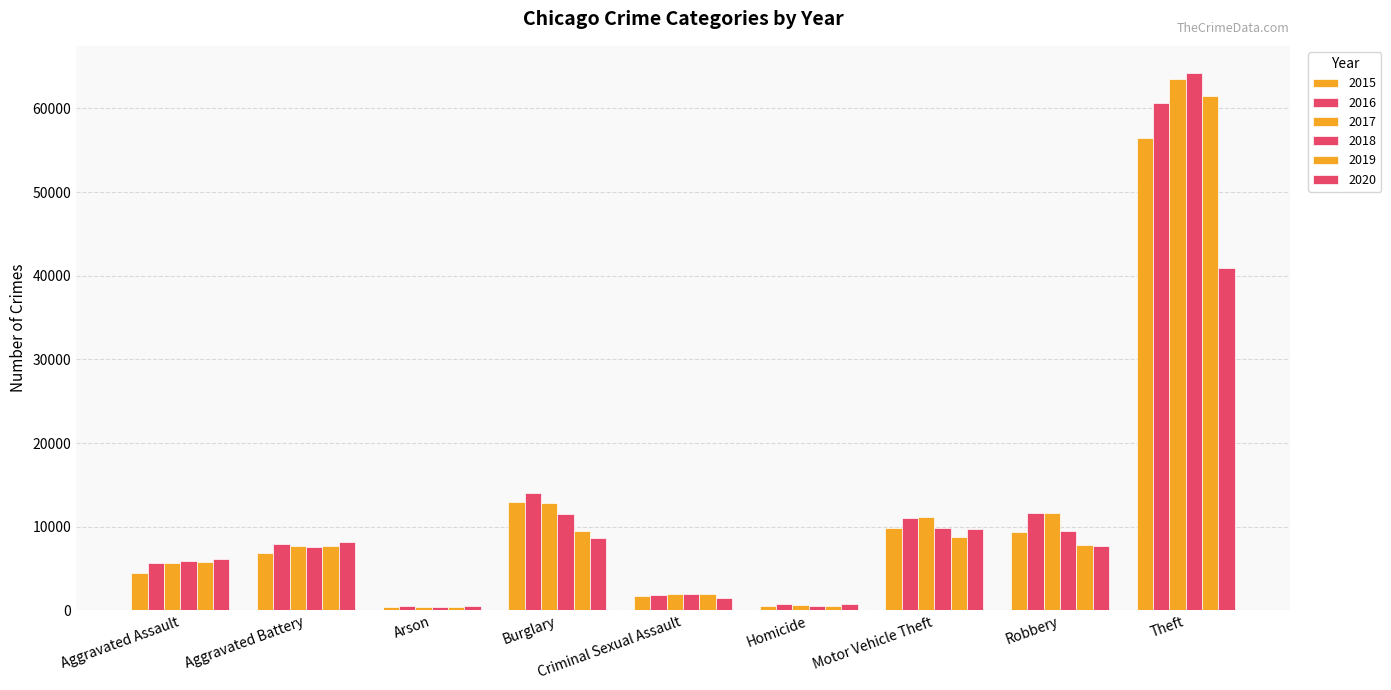

How many categories are shown in the chart?

9